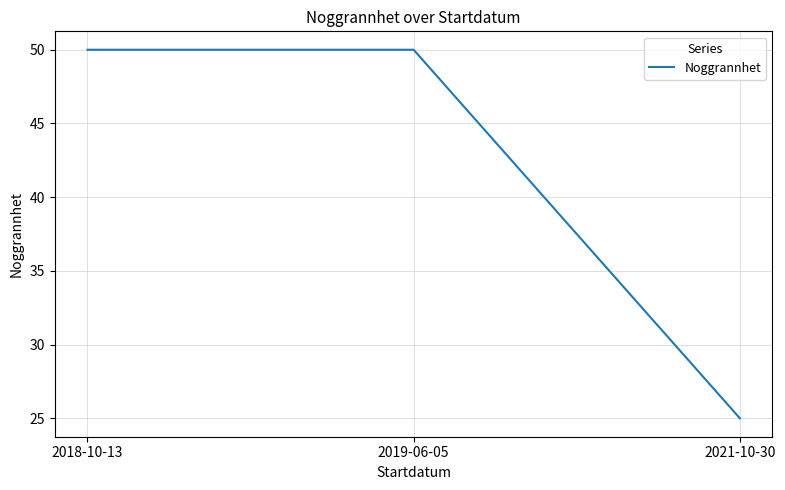

Reading left to right, list all the values displayed in this chart.

2018-10-13=50	2019-06-05=50	2021-10-30=25